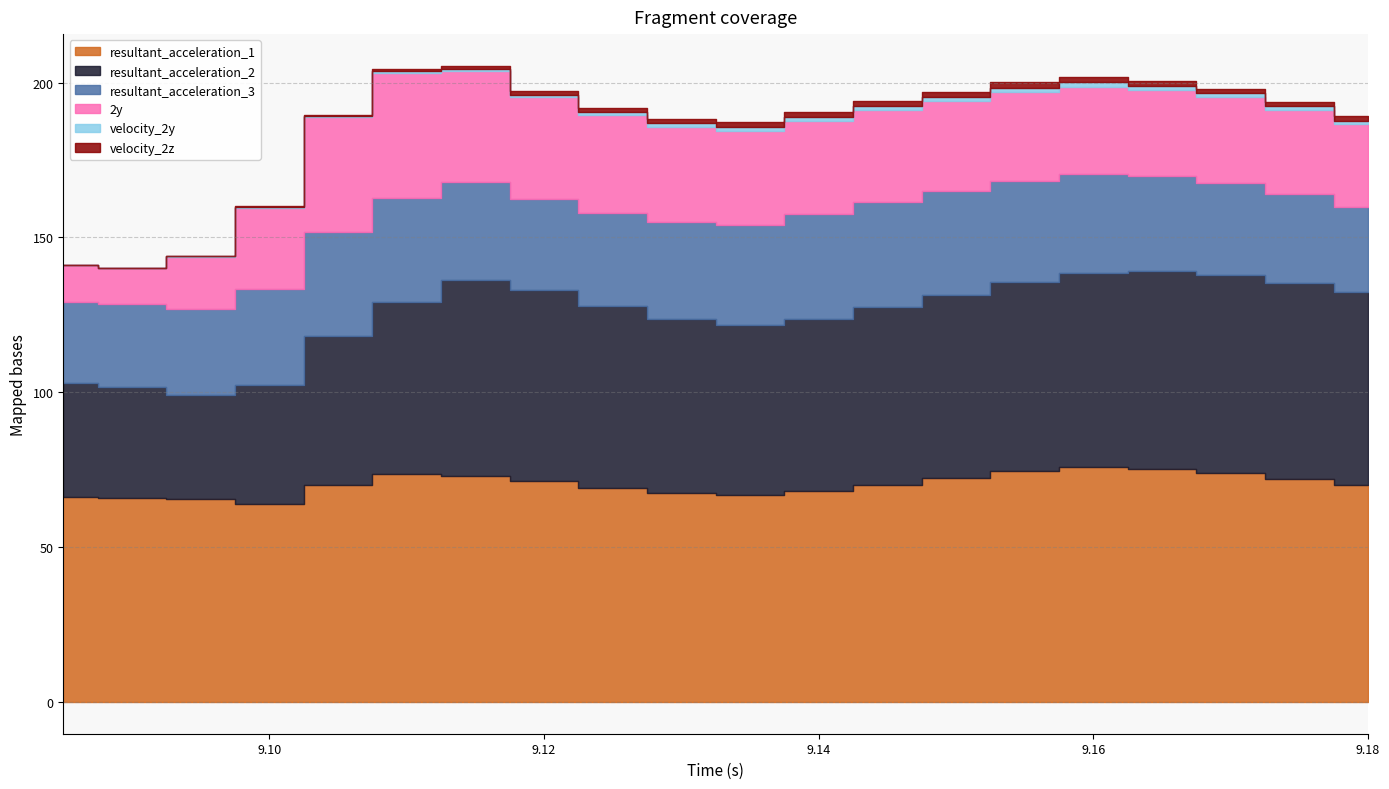

Which series changed the most between 9.13 and 9.14?

resultant_acceleration_3